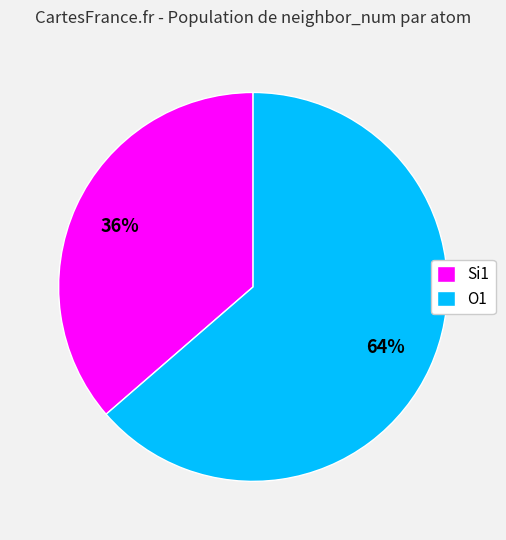

Combined, do O1 and Si1 account for over 50%?

Yes